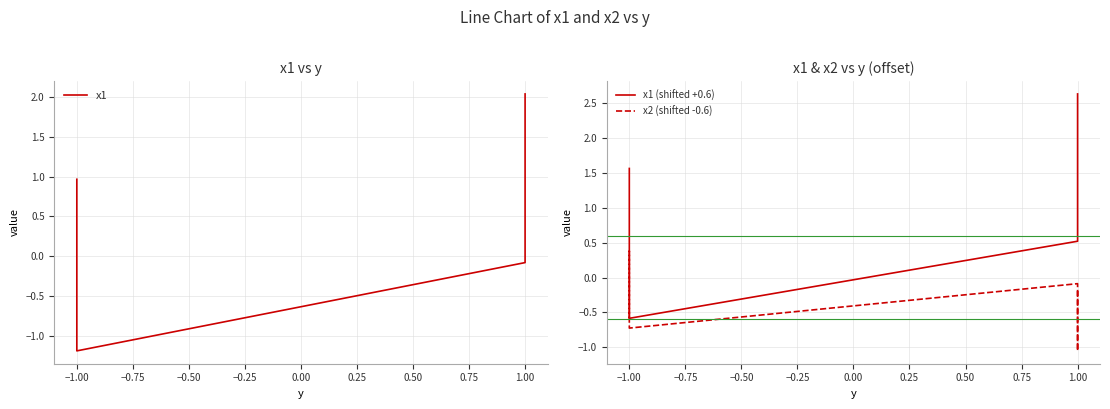

True or false: x2 (shifted -0.6) has a value of -0.4 at −1.00.

False